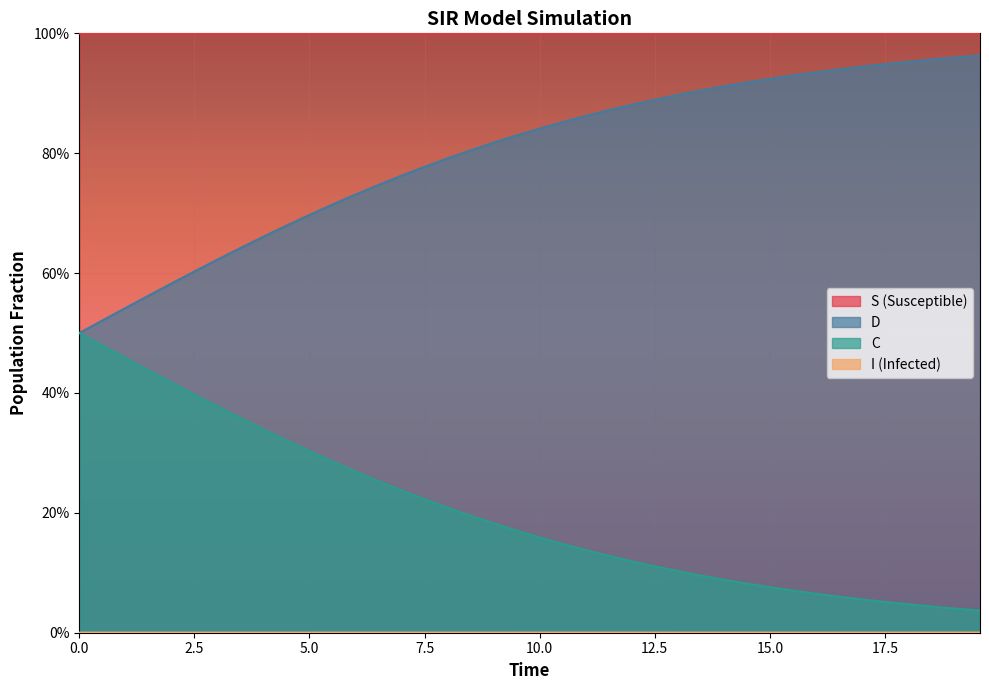

What are all the series names shown in the legend?

S, I, C, D